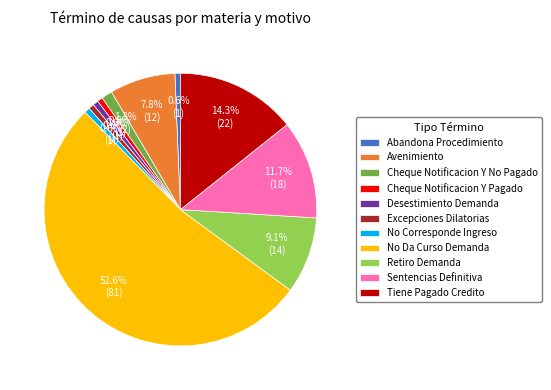

Which slice is the largest?

No Da Curso Demanda